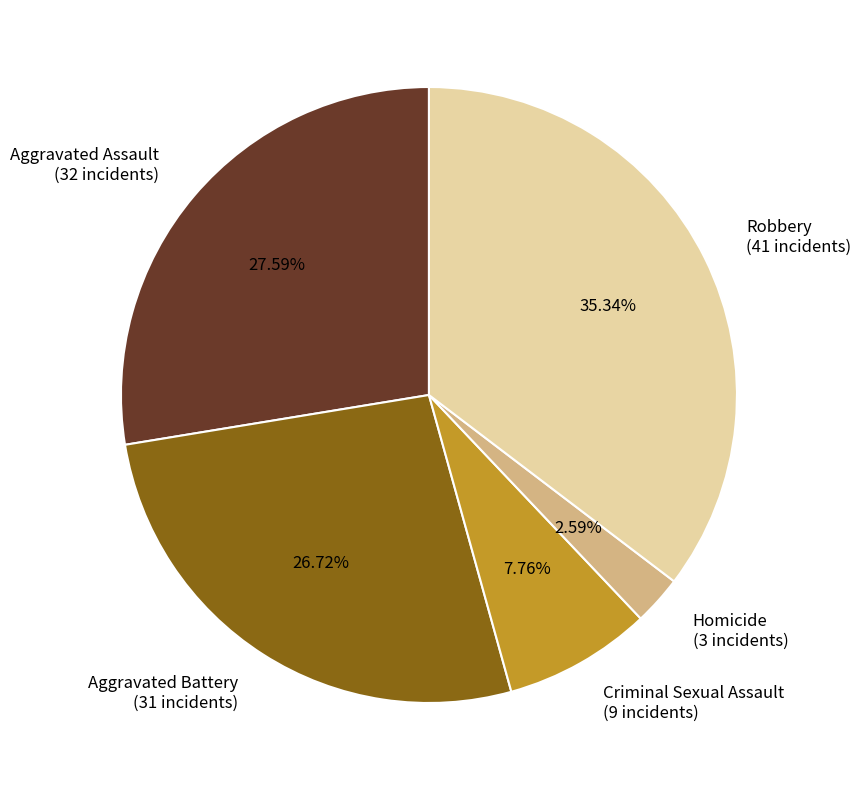

To the nearest percent, what is the combined percentage of Criminal Sexual Assault and Aggravated Assault?

35%